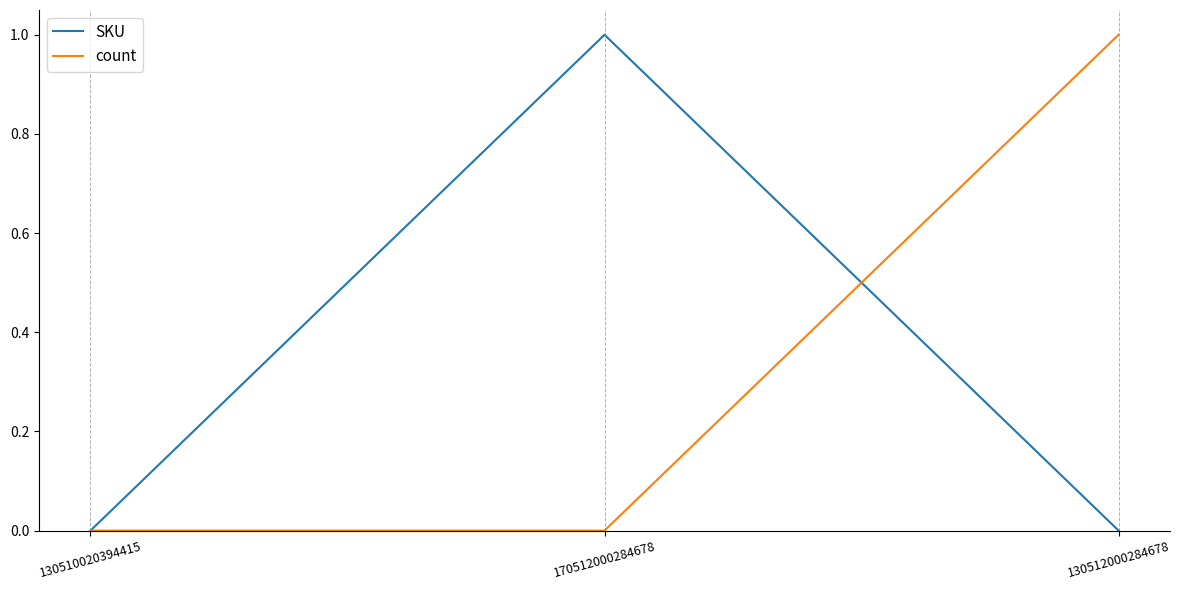

What is the sum of all SKU values?

1.0